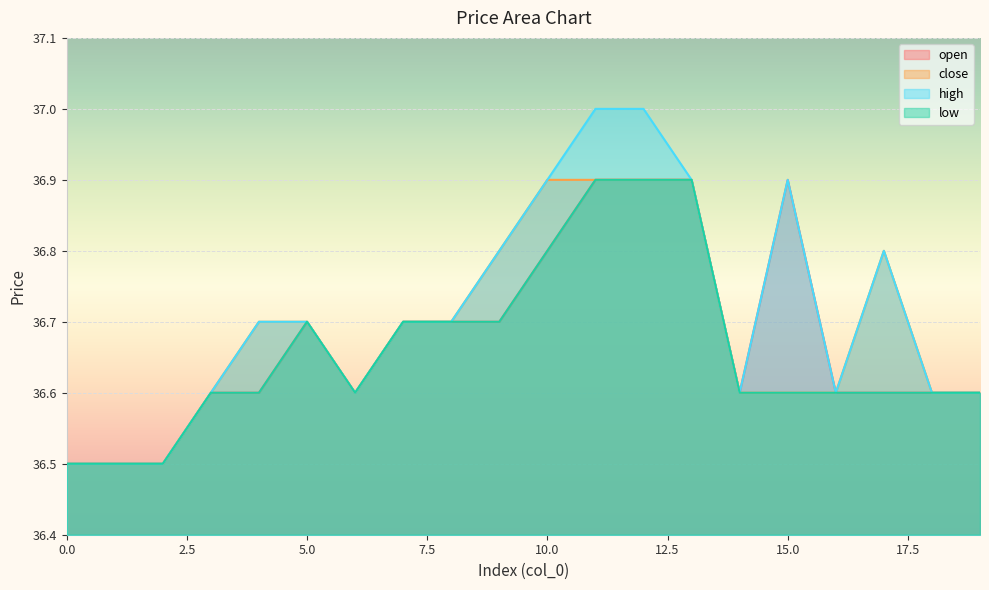

In close, how many points are higher than both neighbors (excluding endpoints)?

1